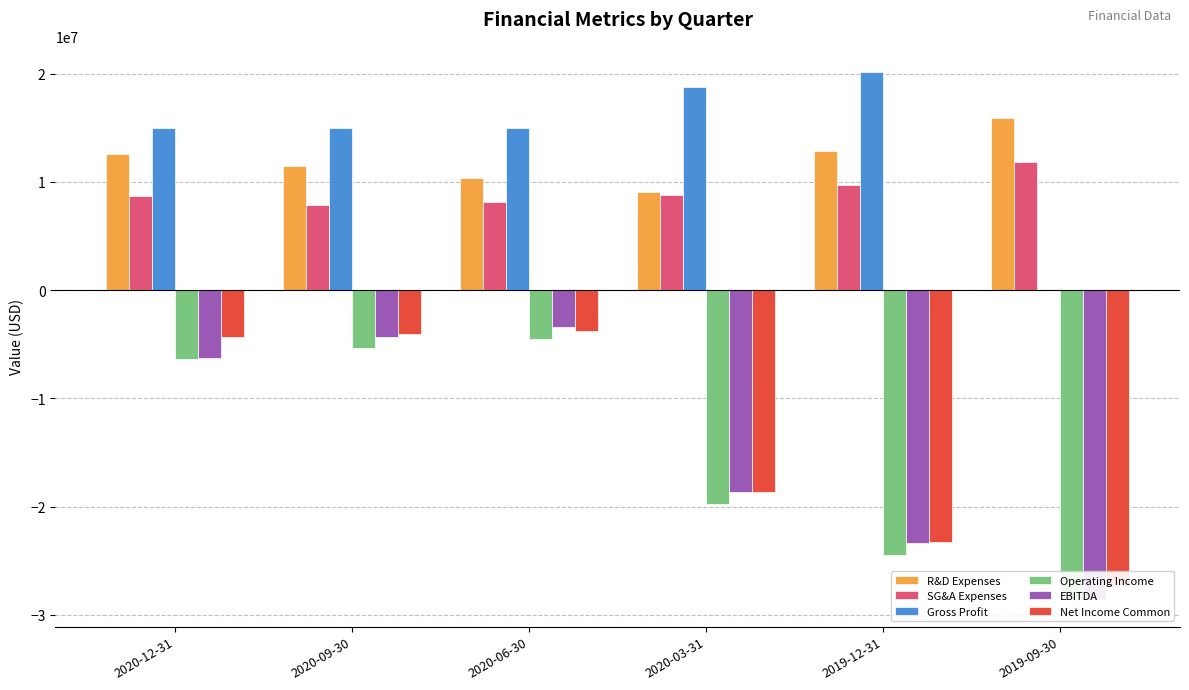

Between 2020-12-31 and 2019-09-30, which series saw the biggest shift?

Net Income Common